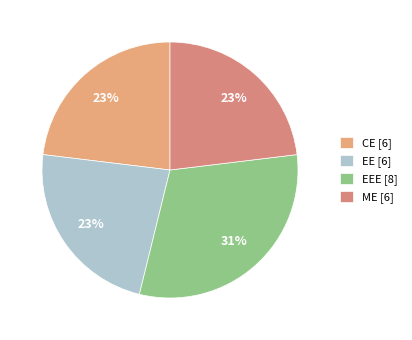

How many segments does this pie chart have?

4